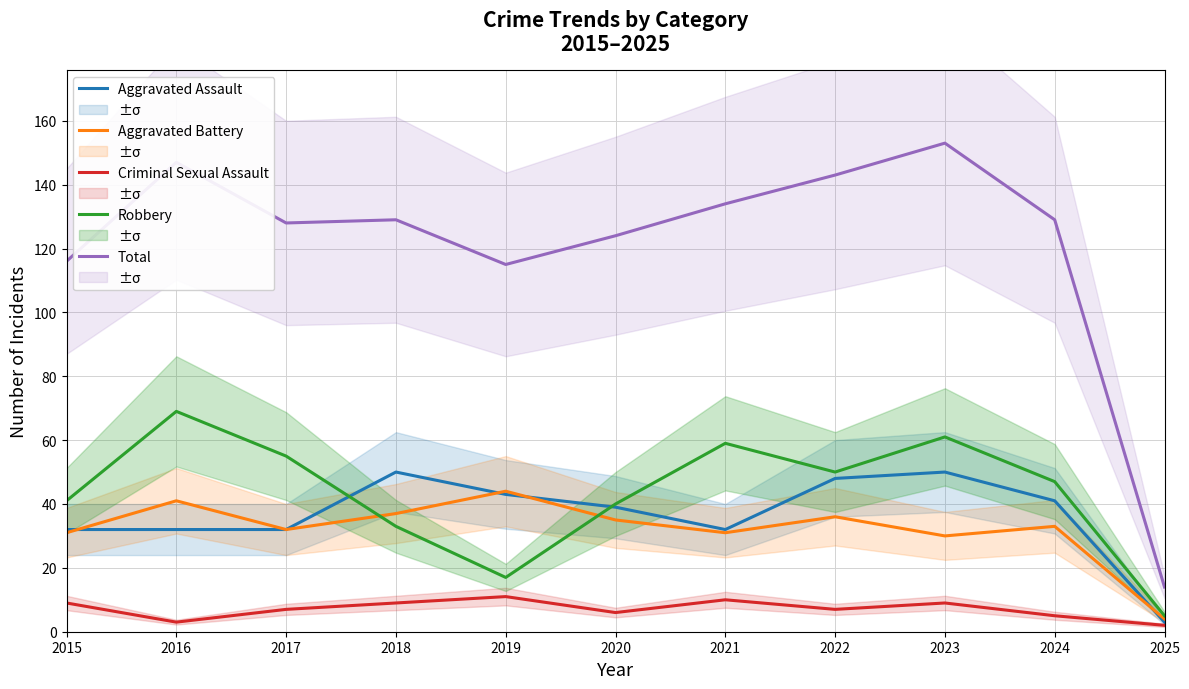

Reading left to right, what are all the values shown in this chart?

Aggravated Assault: 2015=32	2016=32	2017=32	2018=50	2019=43	2020=39	2021=32	2022=48	2023=50	2024=41	2025=3
Aggravated Battery: 2015=31	2016=41	2017=32	2018=37	2019=44	2020=35	2021=31	2022=36	2023=30	2024=33	2025=4
Criminal Sexual Assault: 2015=9	2016=3	2017=7	2018=9	2019=11	2020=6	2021=10	2022=7	2023=9	2024=5	2025=2
Robbery: 2015=41	2016=69	2017=55	2018=33	2019=17	2020=40	2021=59	2022=50	2023=61	2024=47	2025=5
Total: 2015=116	2016=147	2017=128	2018=129	2019=115	2020=124	2021=134	2022=143	2023=153	2024=129	2025=14